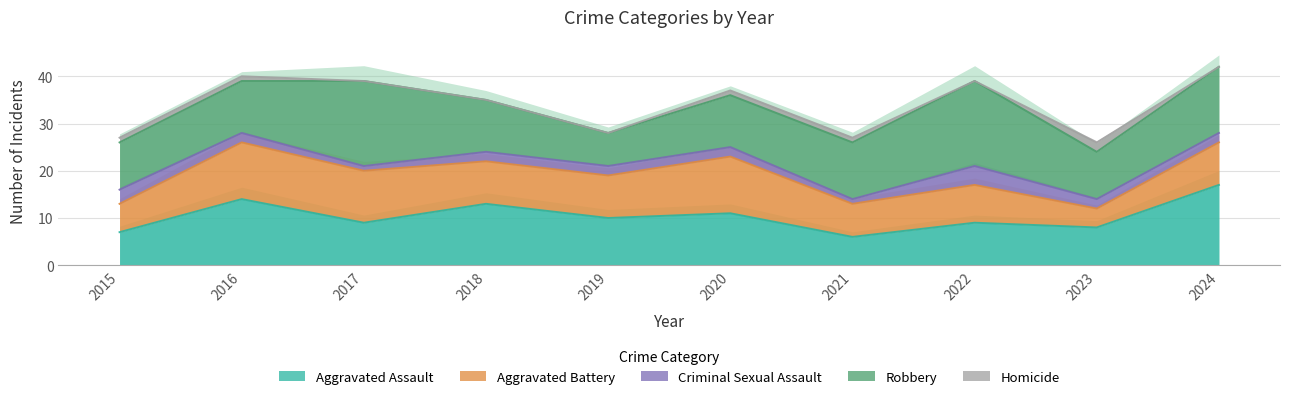

True or false: Criminal Sexual Assault and Aggravated Battery intersect in this chart.

False